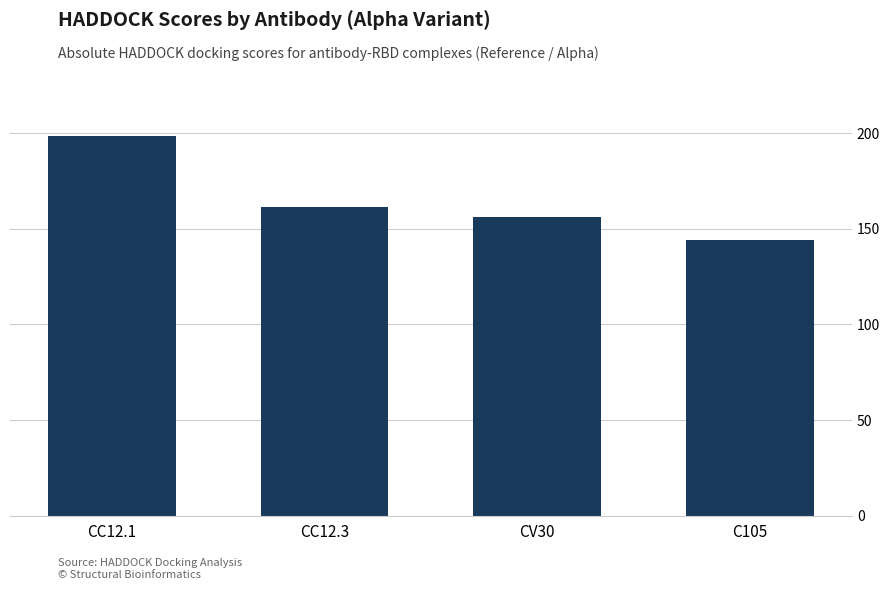

What is the sum of all values?

660.5